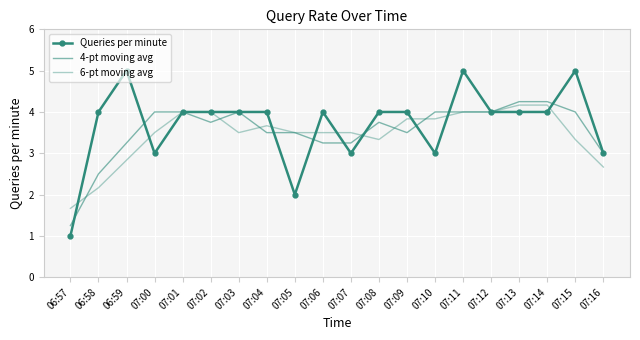

What is the value of the 6-pt moving avg point at the 5th from the left?

4.0